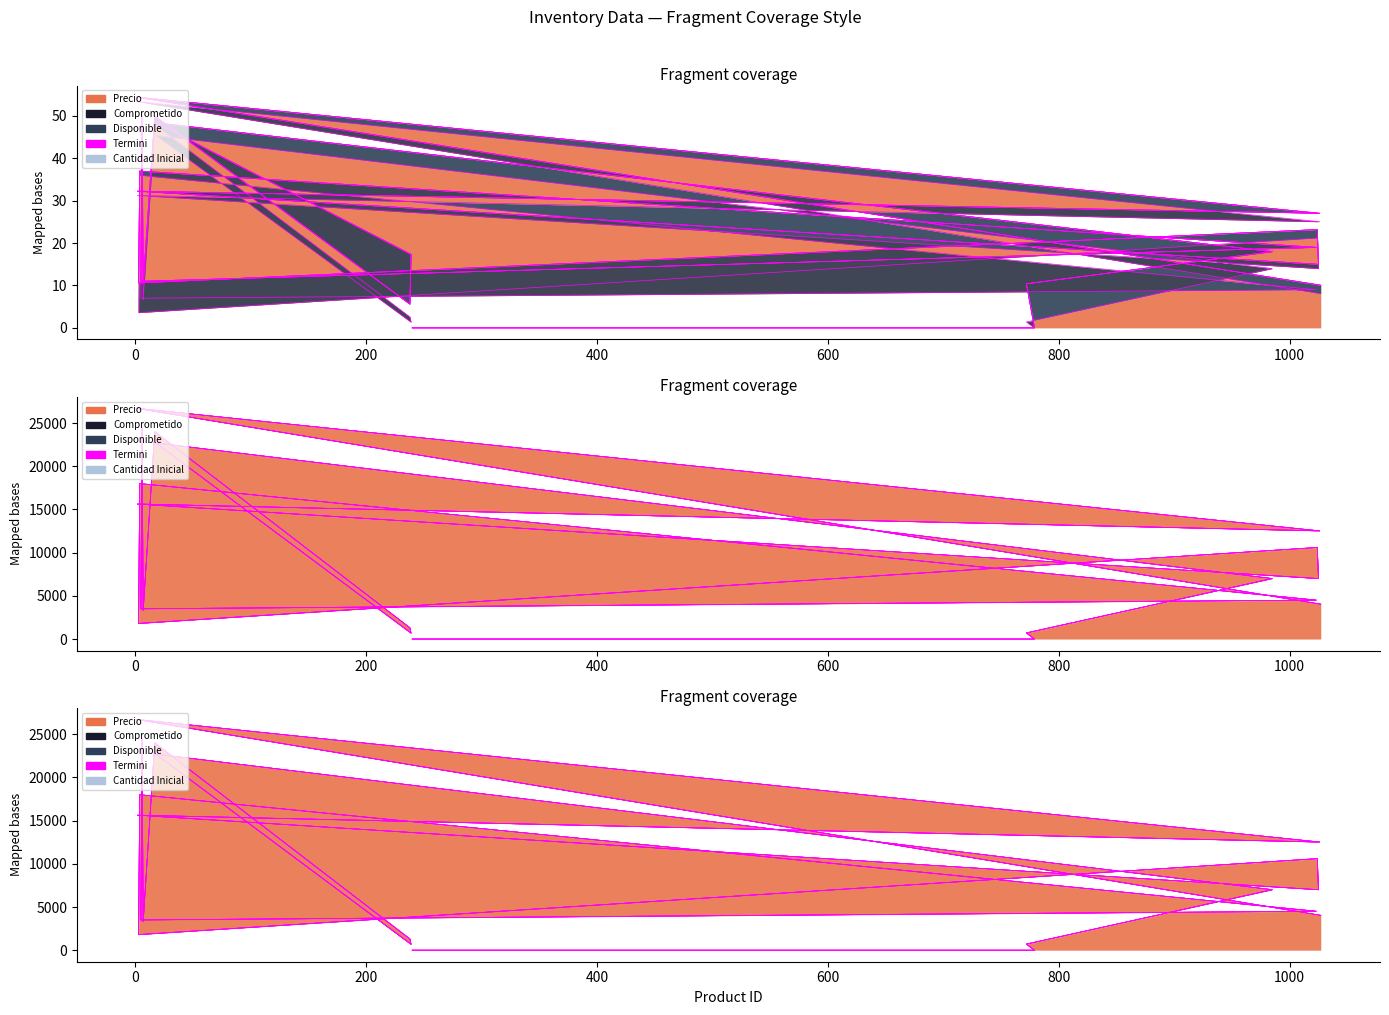

Is the value of Disponible at 3 greater than the value of Comprometido at 239?

Yes